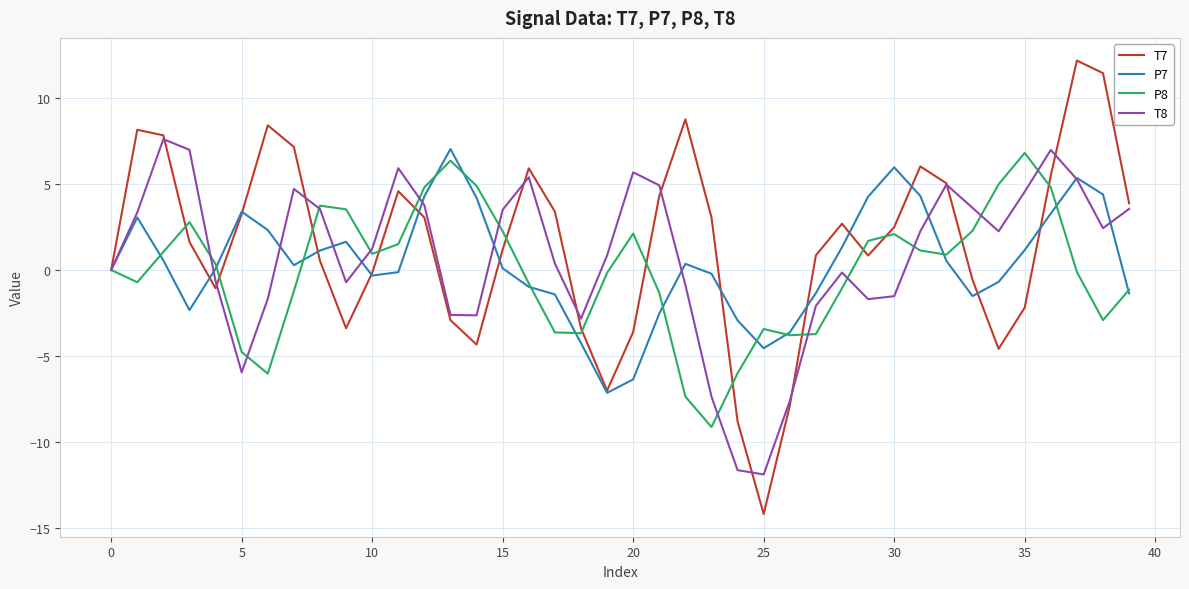

Which series has the widest spread of values?

T7